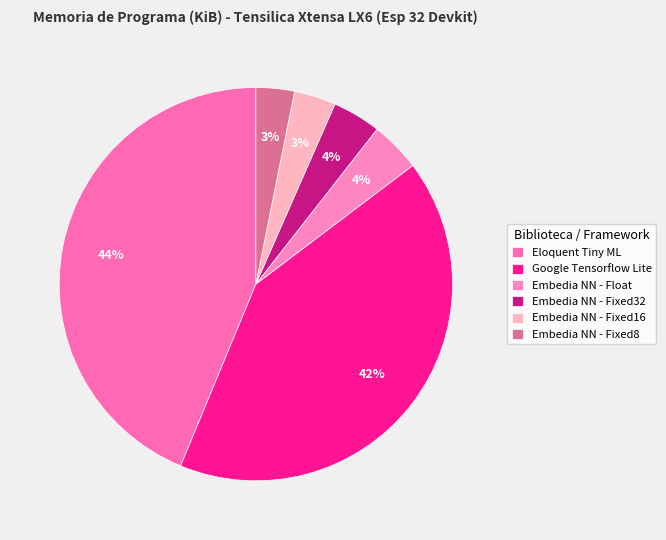

Which has a higher value, Google Tensorflow Lite or Embedia NN - Fixed16?

Google Tensorflow Lite